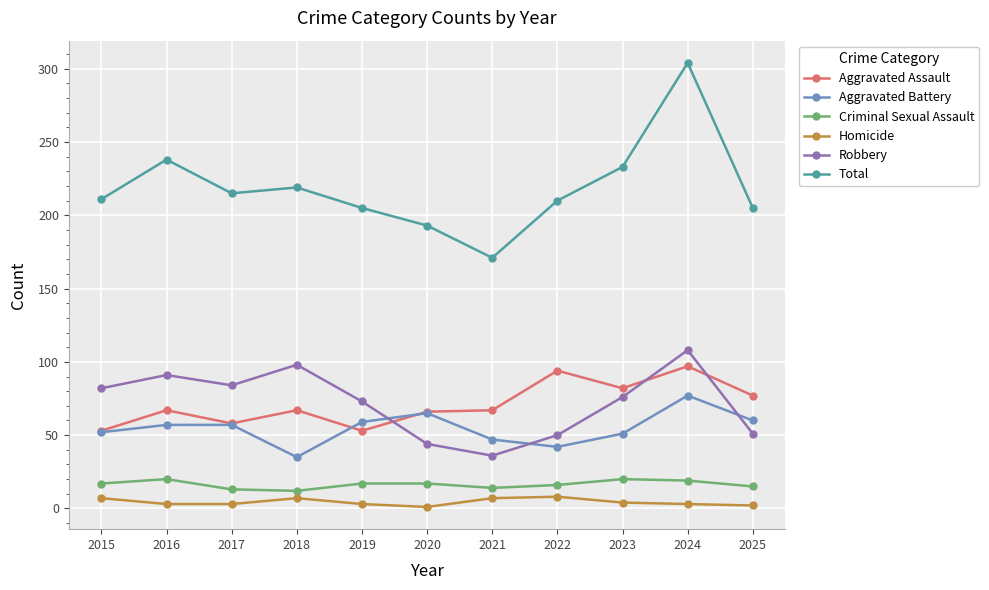

The value of Aggravated Battery at 2020 is 65. True or false?

True